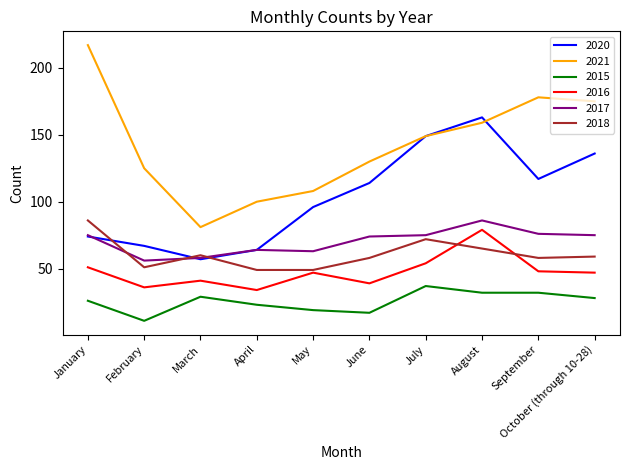

True or false: 2020 has more than 0 points higher than both neighbors.

True